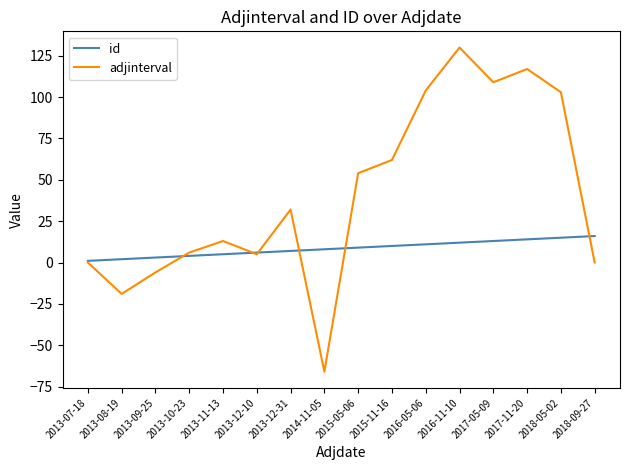

Which series ends up on top after the final intersection of id and adjinterval?

id